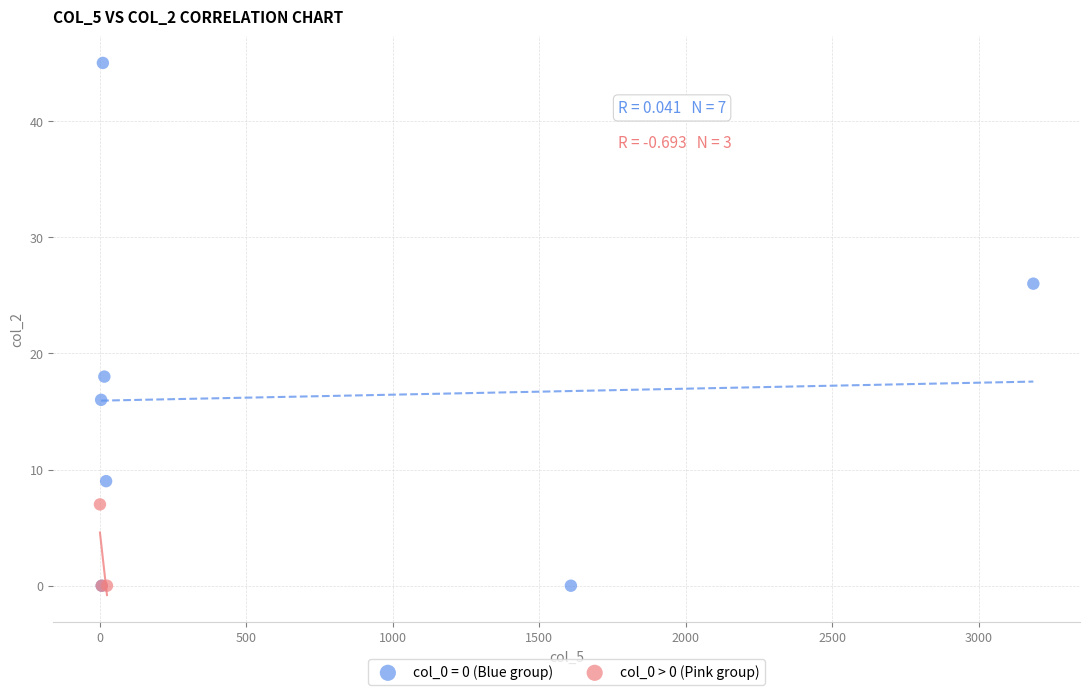

Which series has the largest Y range (max minus min)?

col_0 = 0 (Blue group)